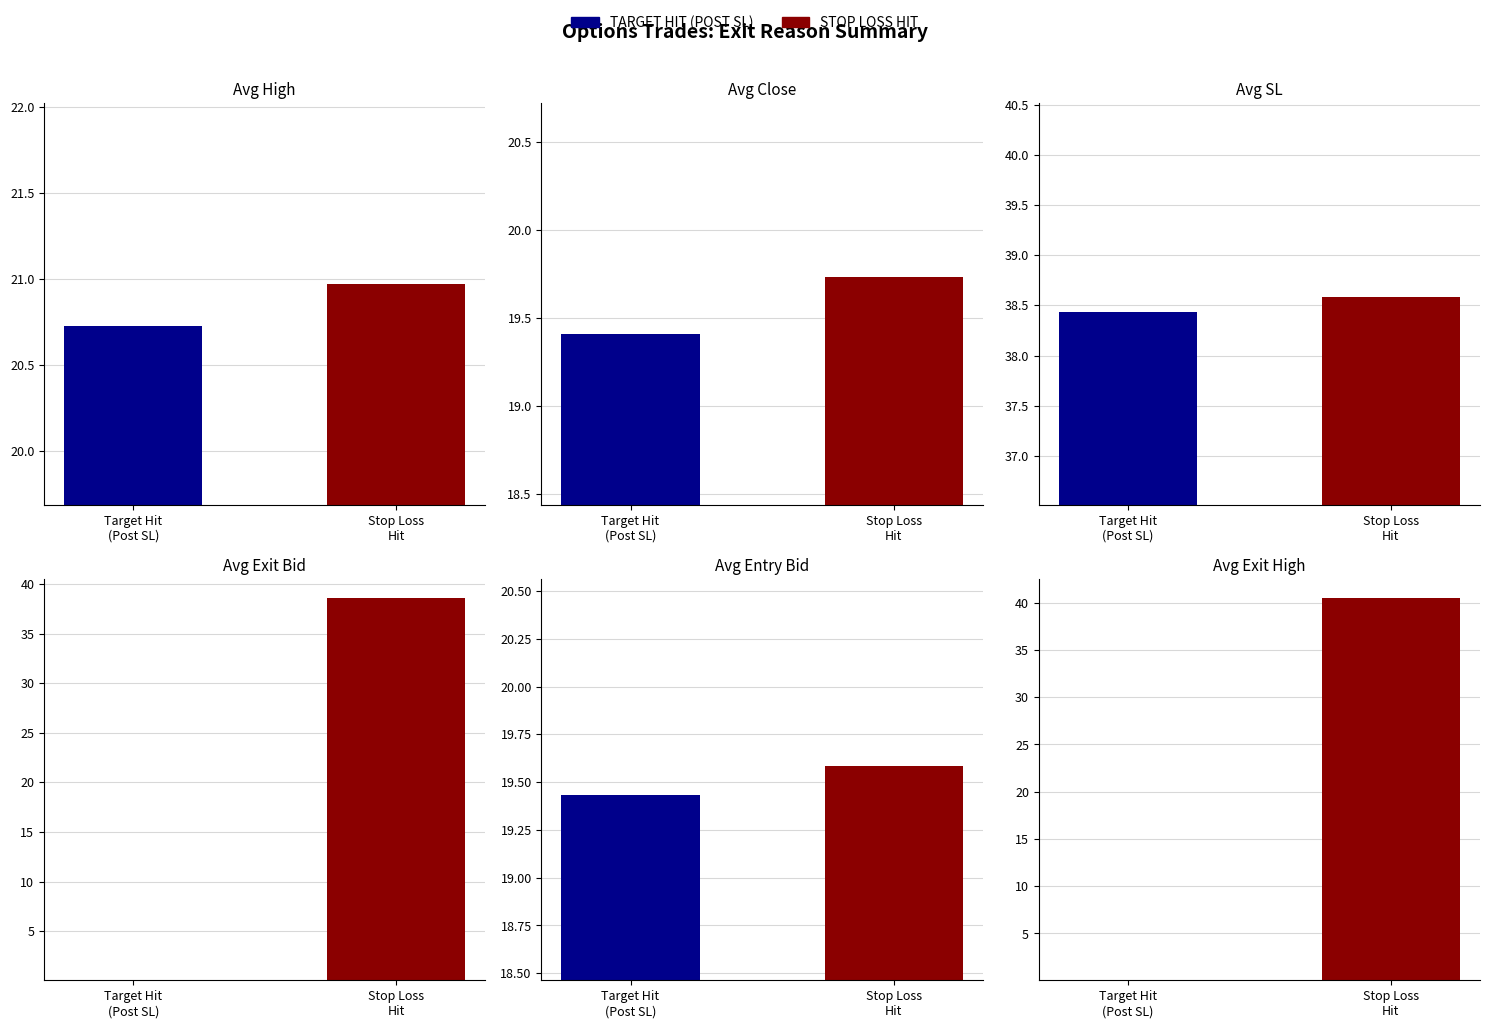

How many bars are there in total?

12